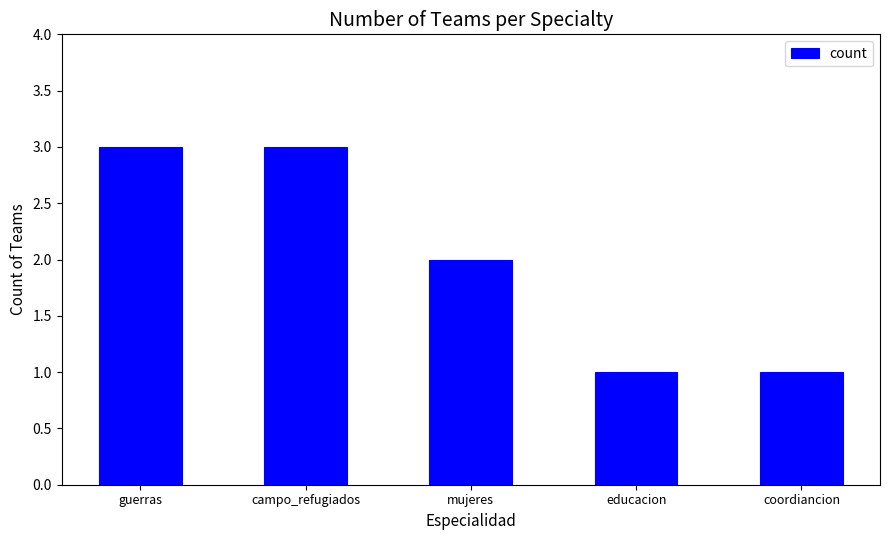

What is the label of the 5th bar from the left?

coordiancion